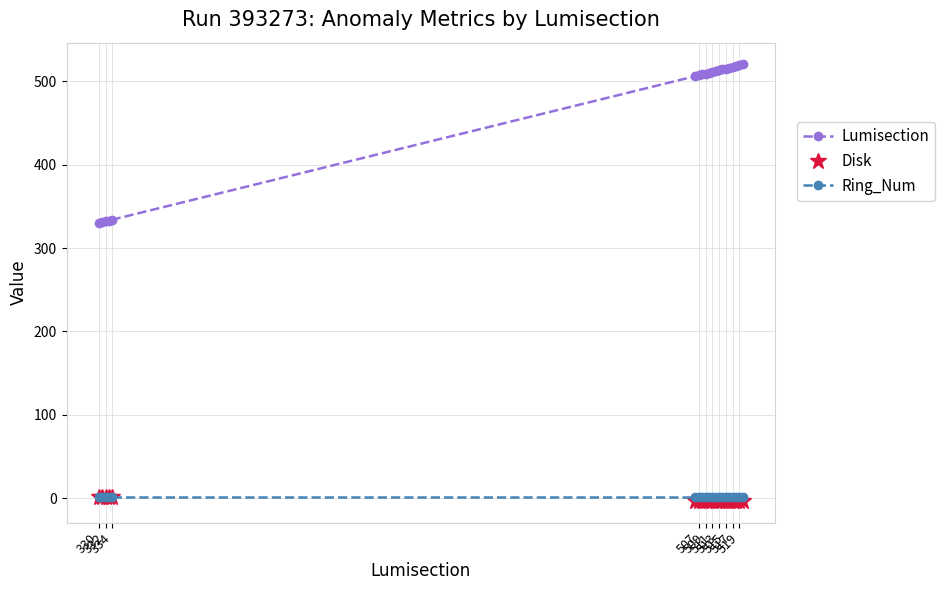

What is the minimum value for Lumisection?

330